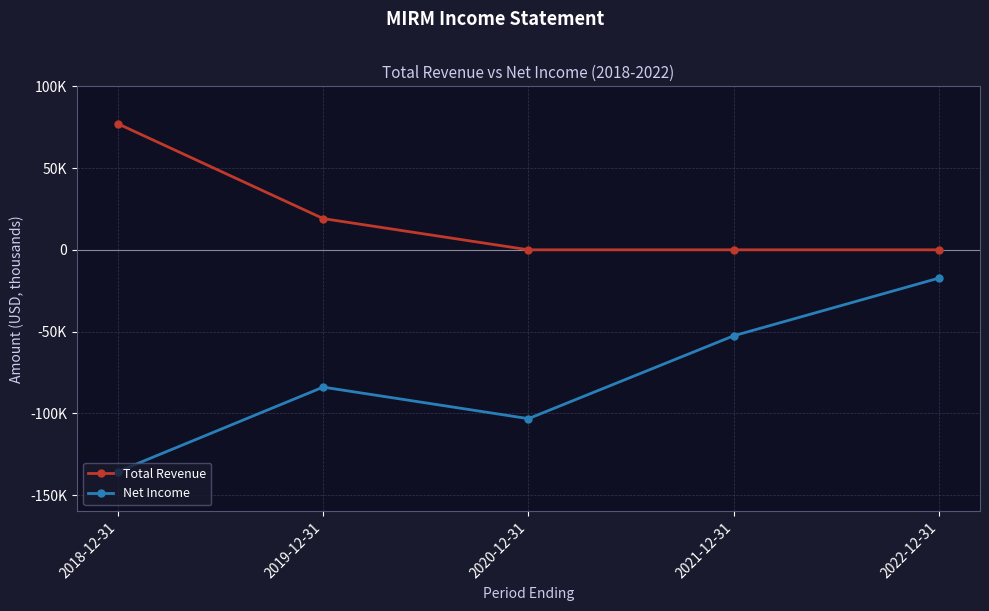

Is this an area chart (filled region under the line)?

No